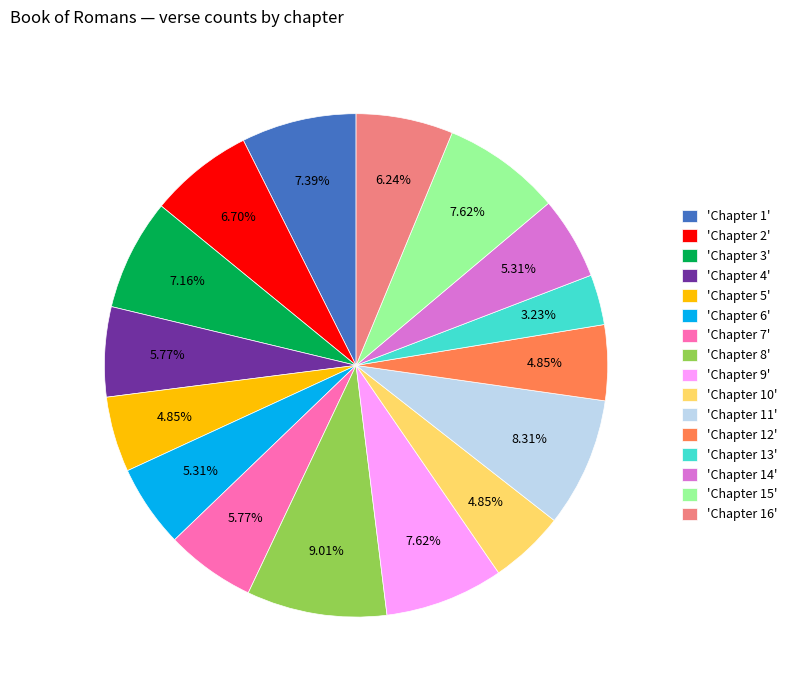

Is there a majority slice in this chart?

No